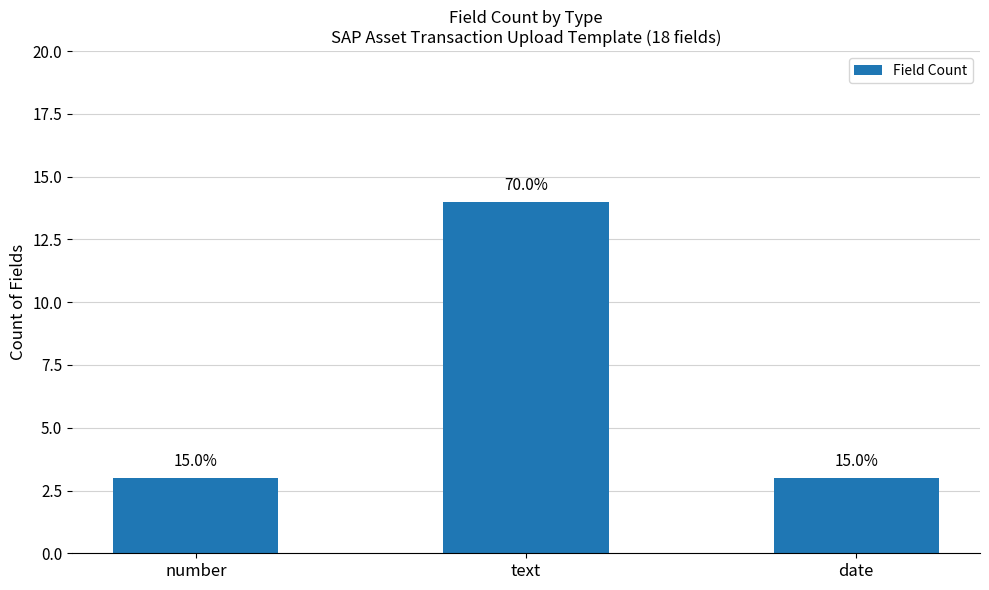

At which category does the chart reach its peak across all series?

text